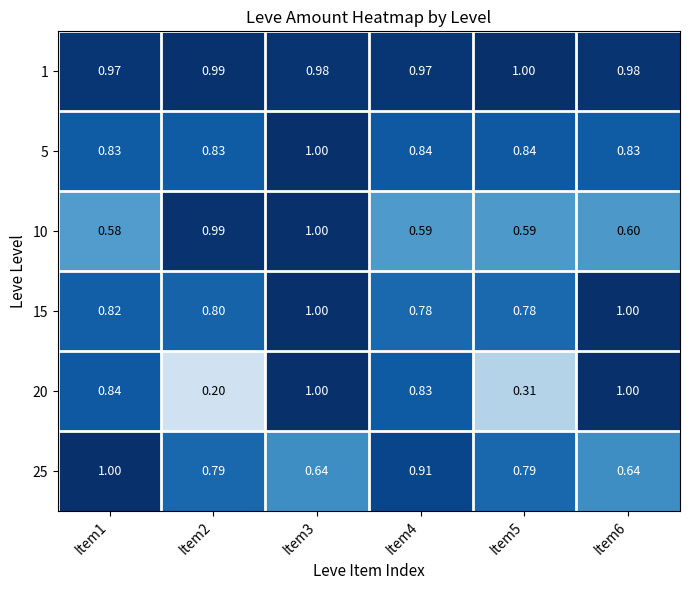

Is the value of 15 at Item2 greater than the value of 10 at Item2?

No